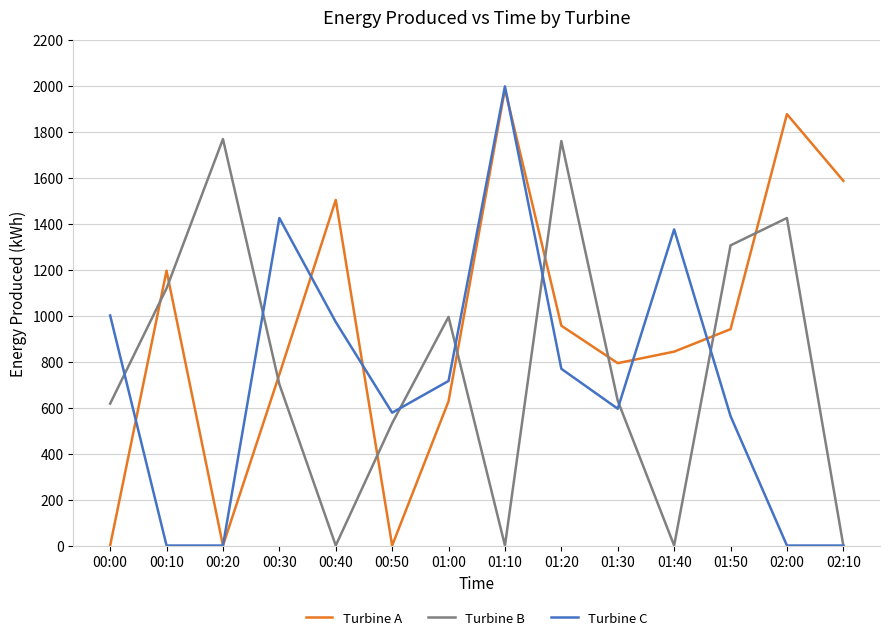

Where do Turbine C and Turbine B first cross each other?

00:00 and 00:10